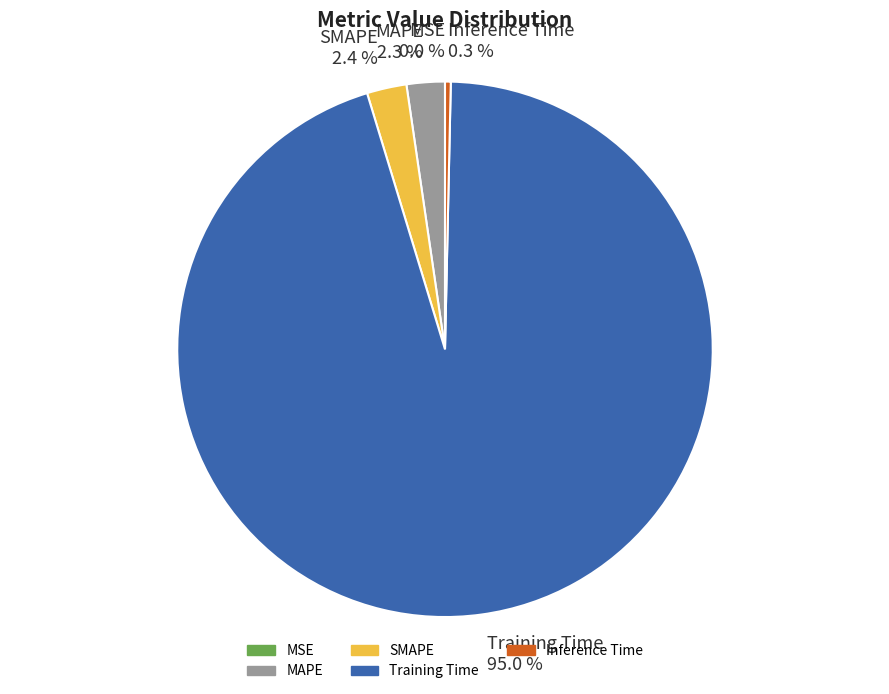

Does Training Time account for over 50% of the chart?

Yes